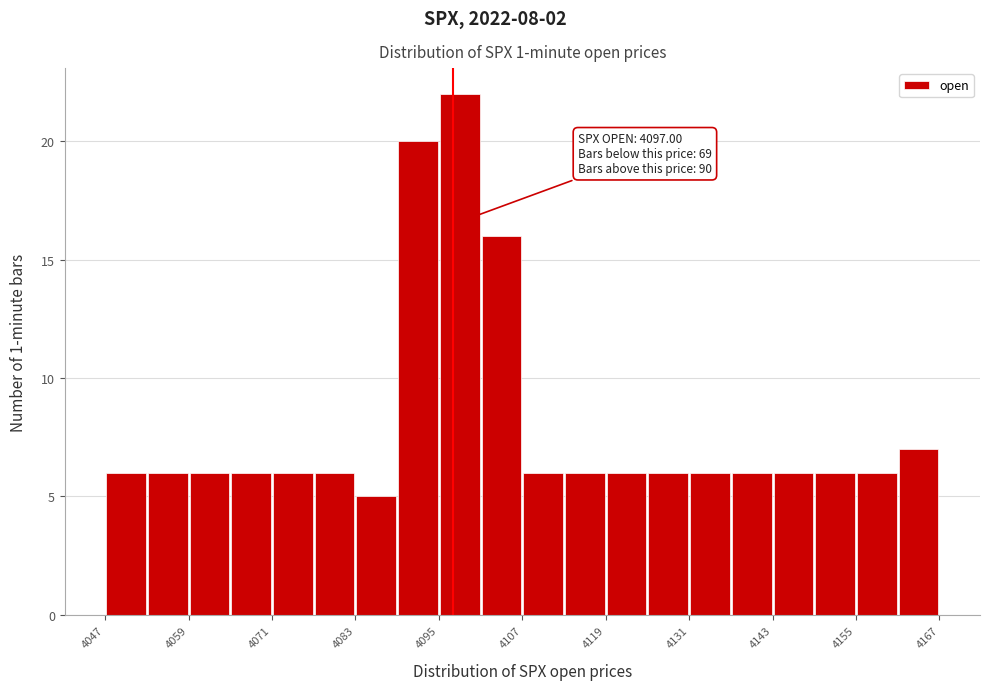

Read against the x-axis, roughly where is the centre of the tallest bar?

4098